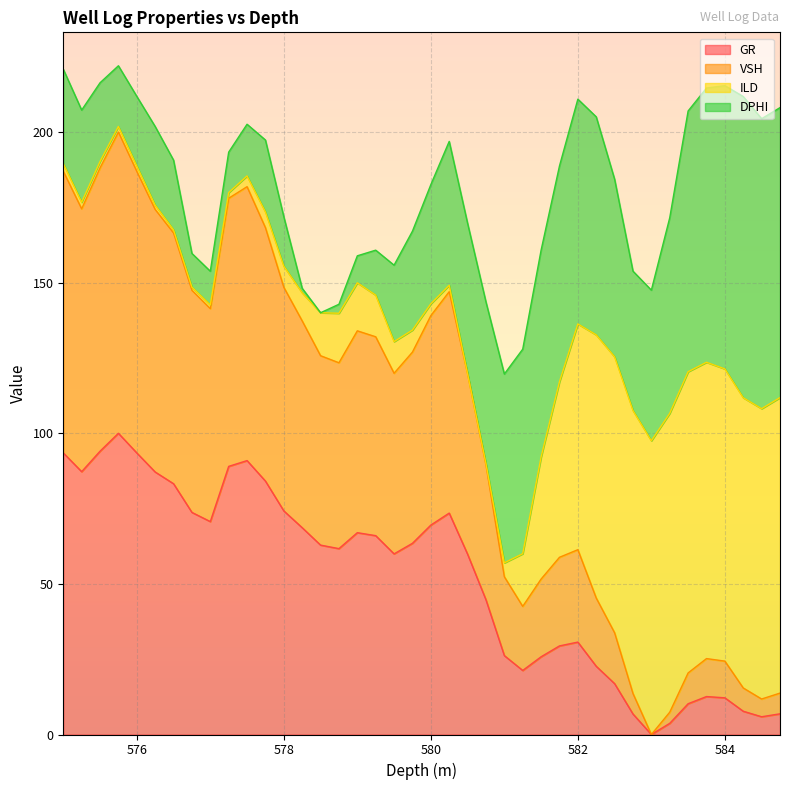

What is the highest value of the GR series?

100.0